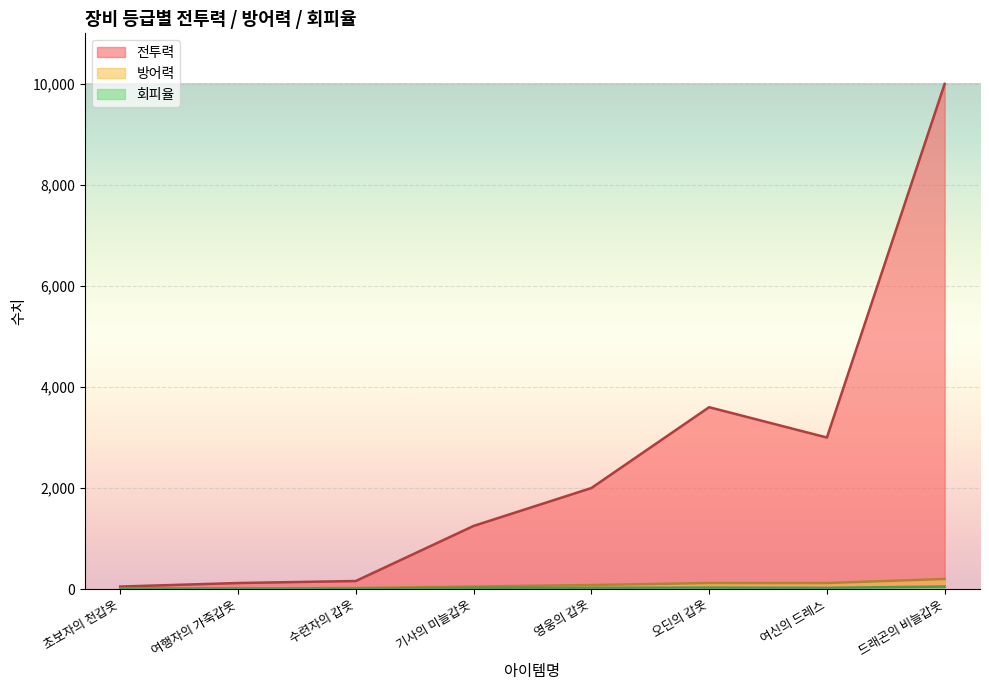

What are all the series names shown in the legend?

전투력, 방어력, 회피율